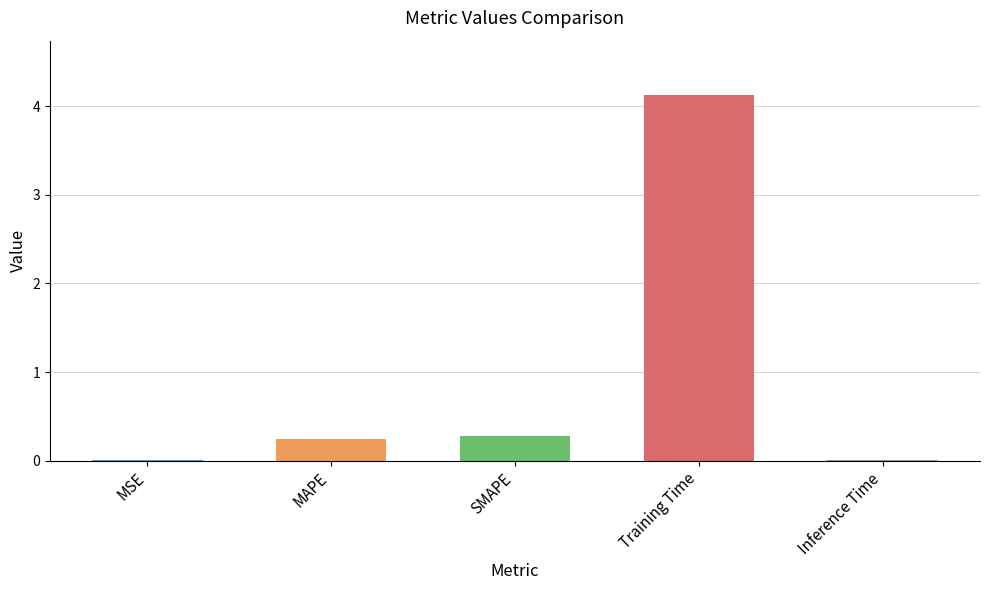

Which category has the highest value across all series?

Training Time